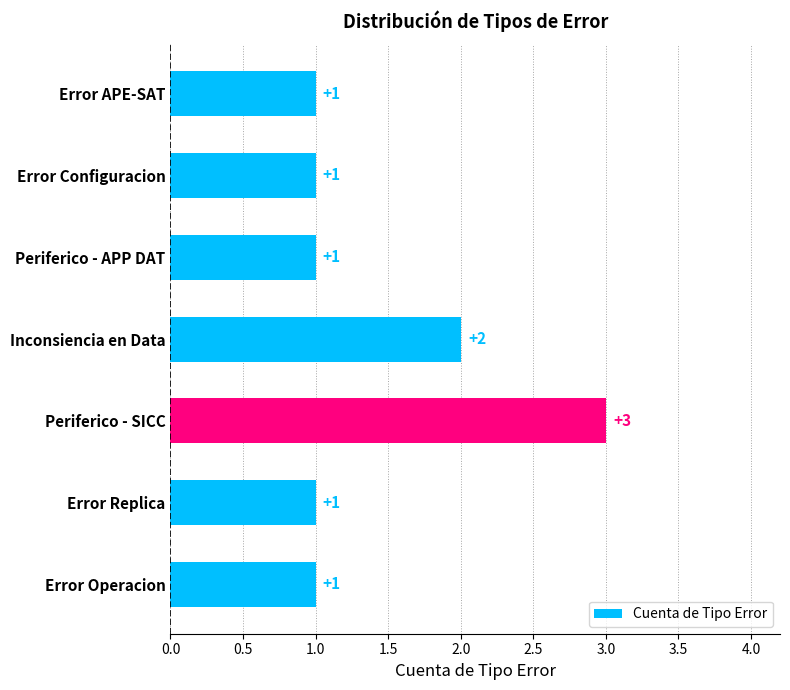

What is the label of the 3rd bar from the top?

Periferico - APP DAT